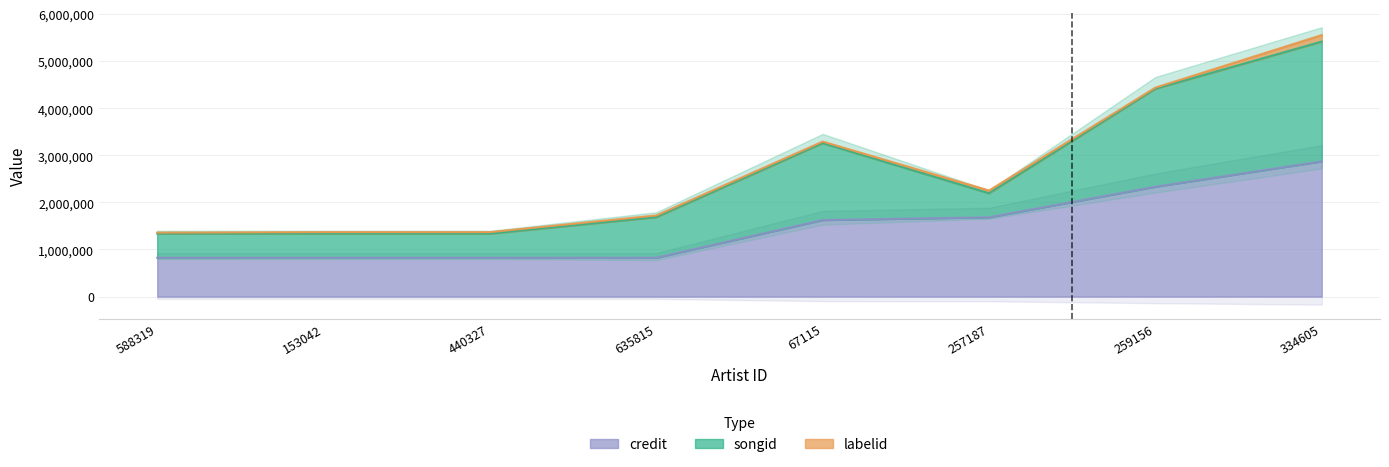

Where is credit nearest to the value 1848672?

257187